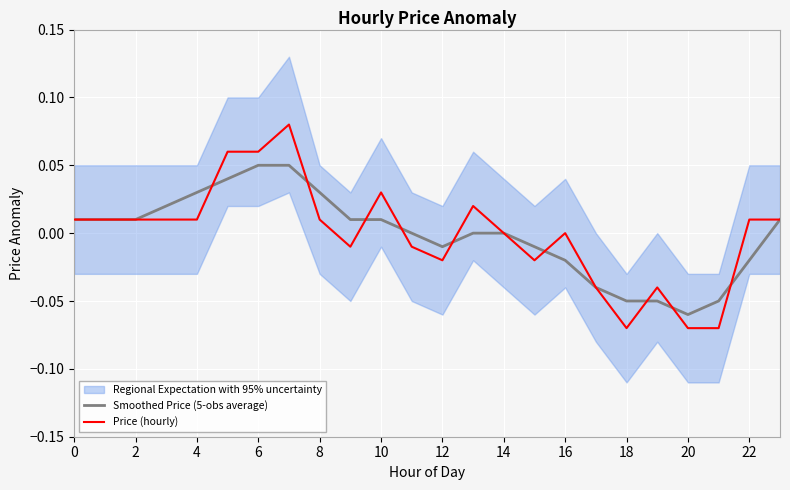

How many intersections are there between Price (hourly) and Smoothed Price (5-obs average)?

9